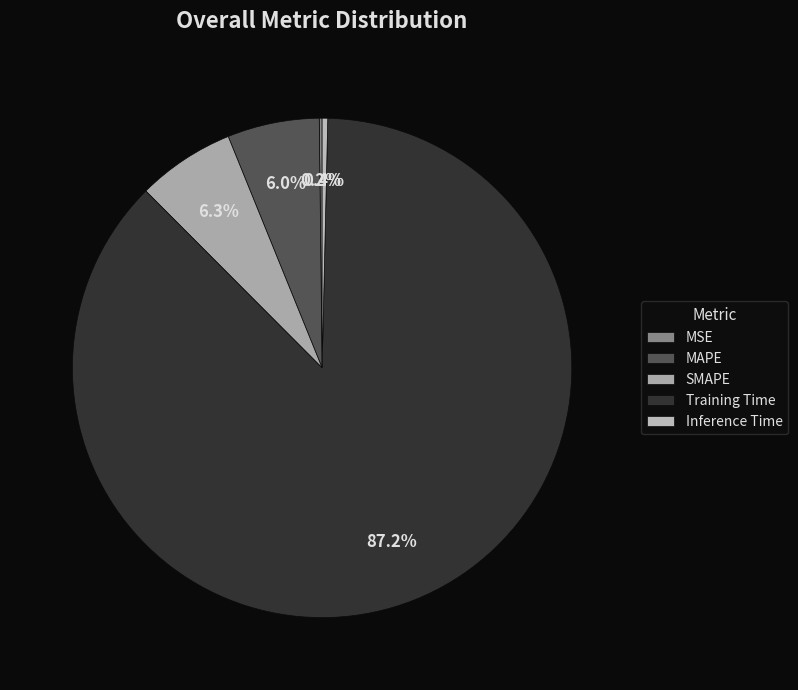

How many slices are in this pie chart?

5